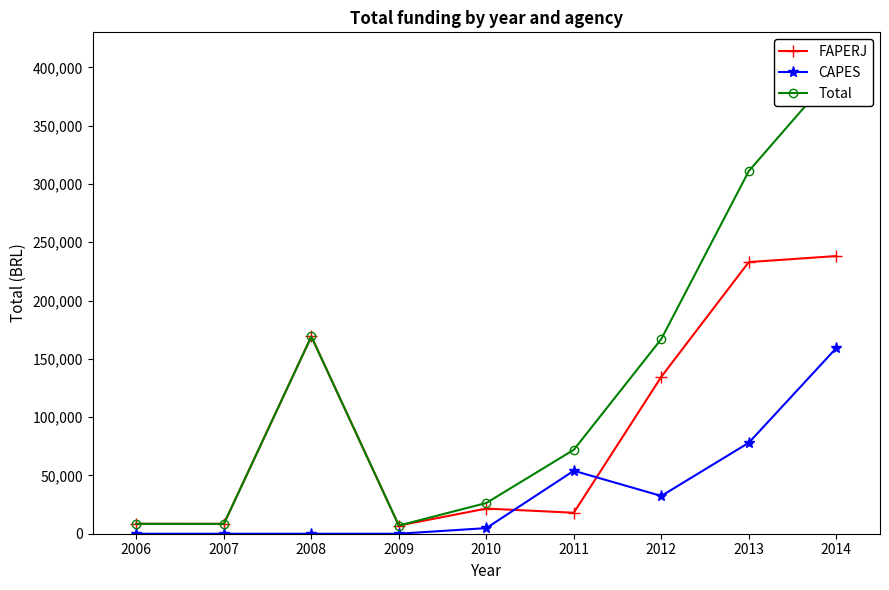

At which label is CAPES closest to 79600?

2013